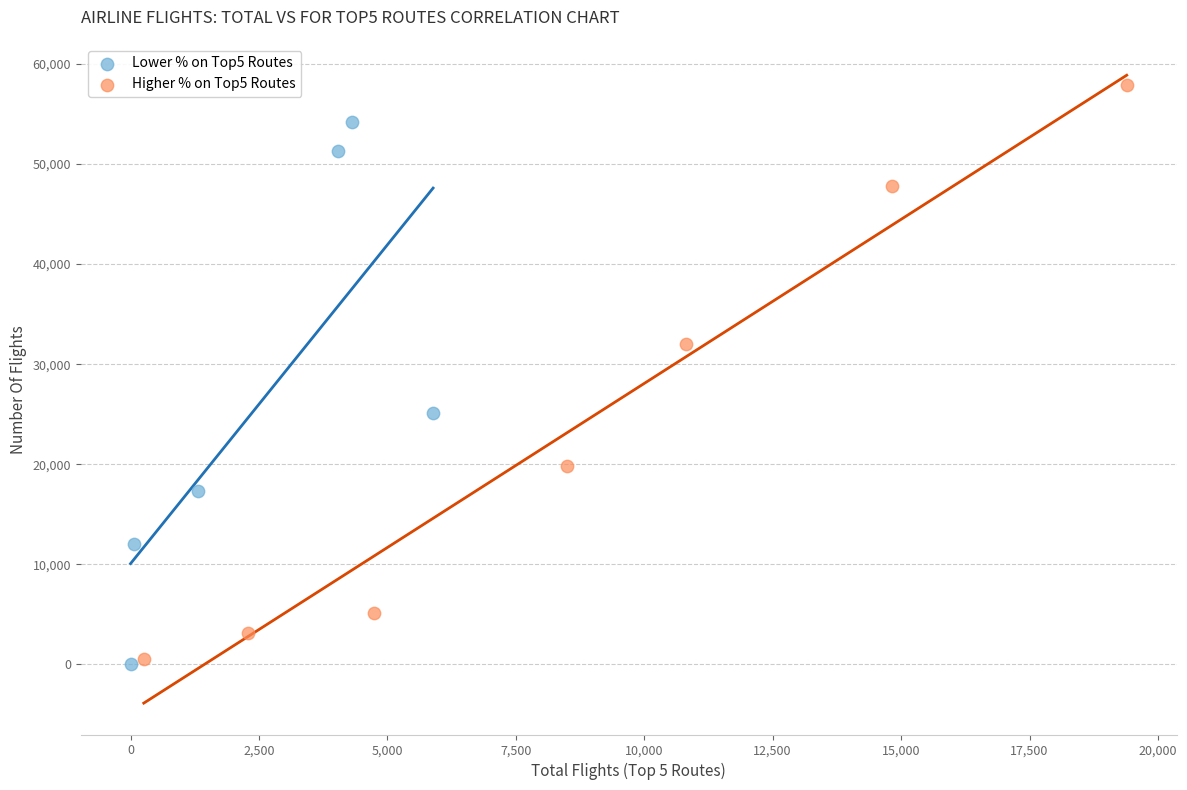

Which series has the largest Y range (max minus min)?

Higher % on Top5 Routes